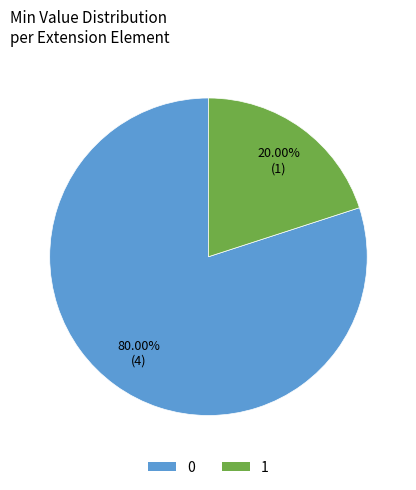

To the nearest percent, what is the difference between the largest and smallest slice percentages?

60%